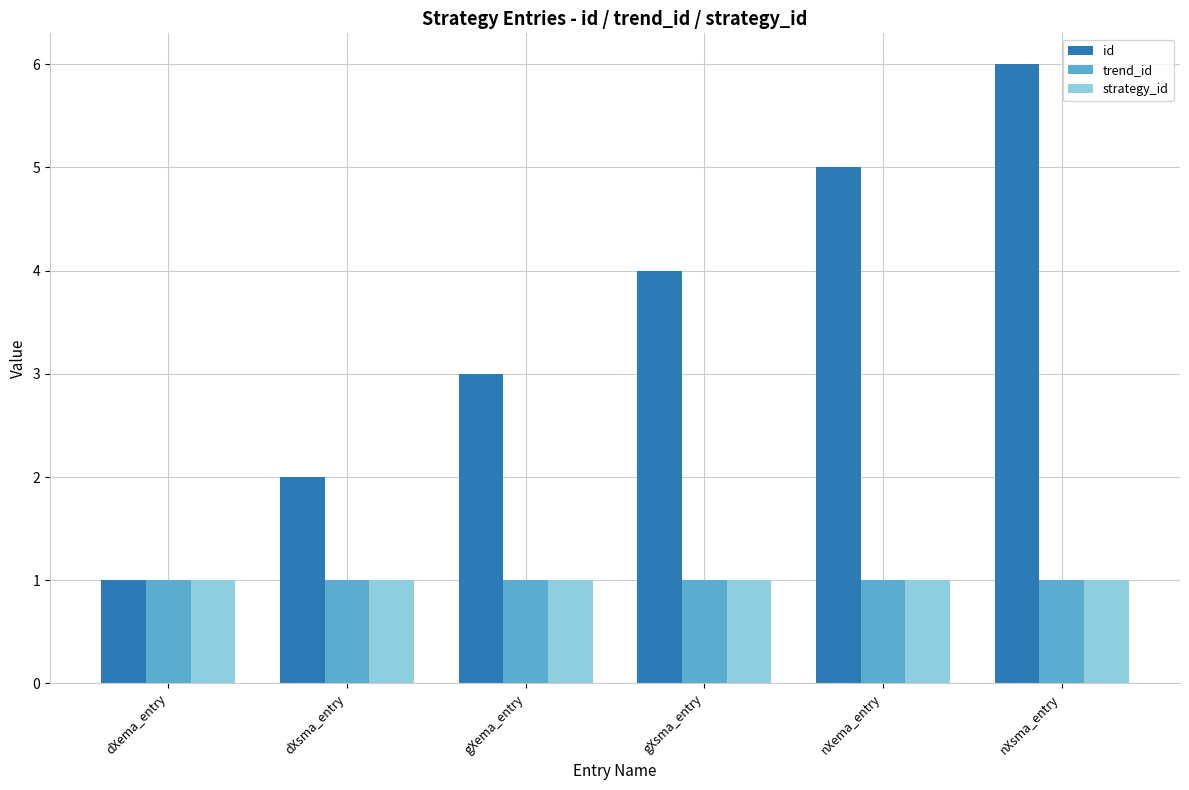

How many bars are there in total?

18